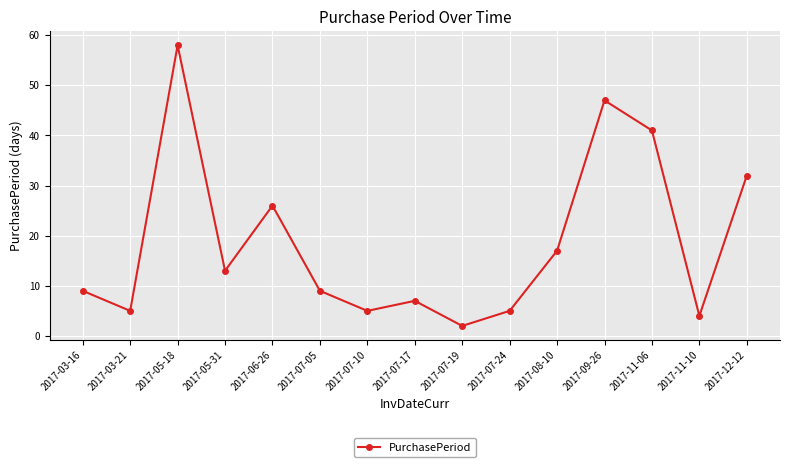

How many lines are shown in the chart?

1